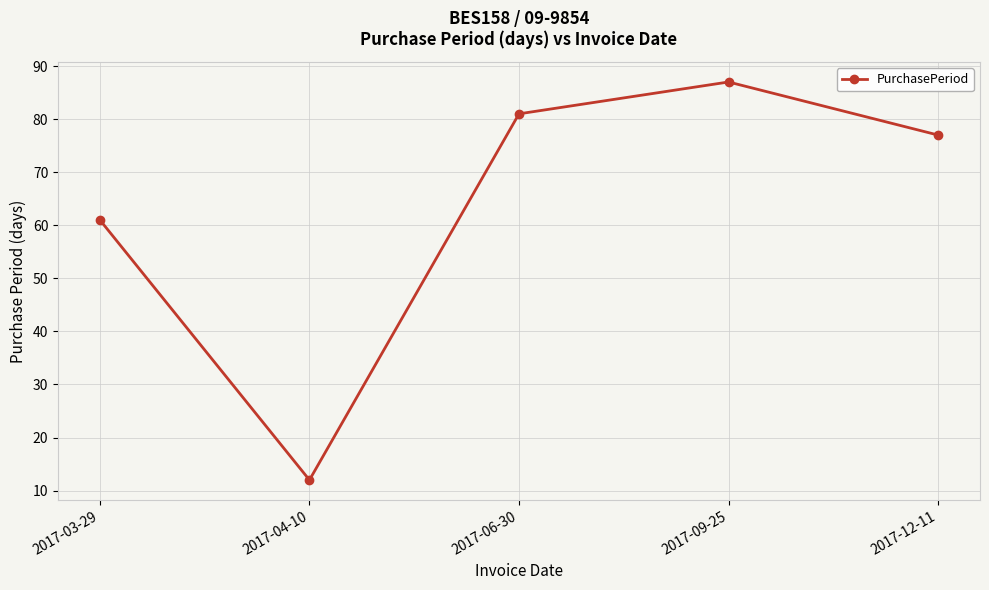

How many data points does each series have?

5